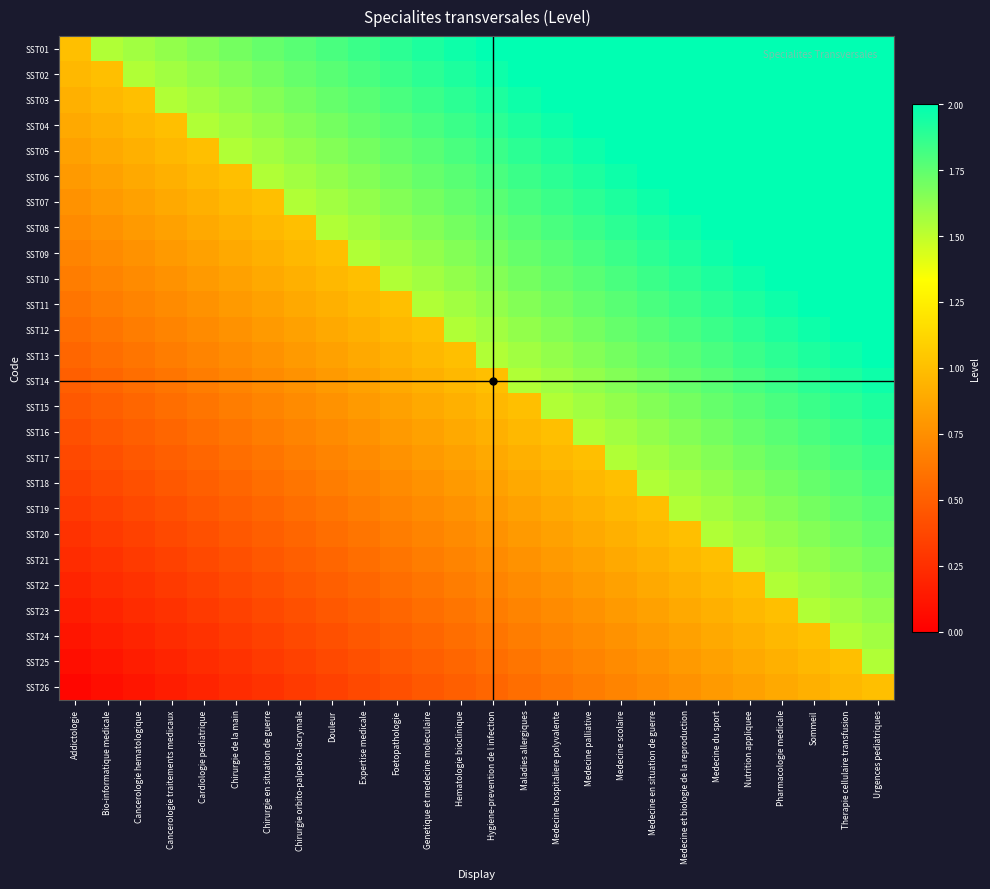

Between Maladies allergiques and Medecine en situation de guerre, which series saw the biggest shift?

SST18